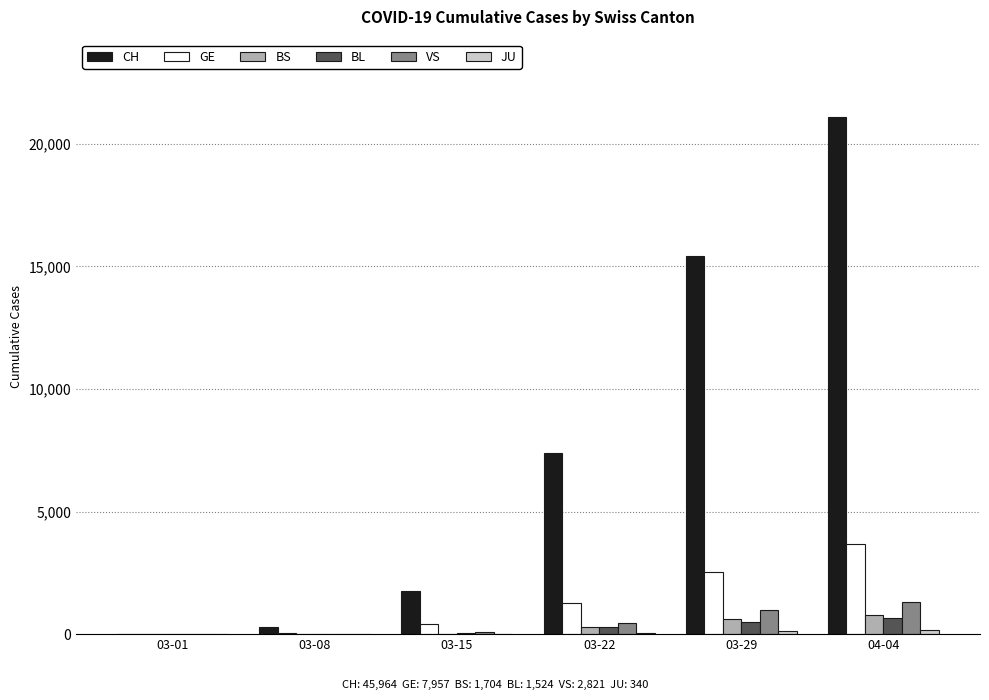

What is the average value of the BL series?

254